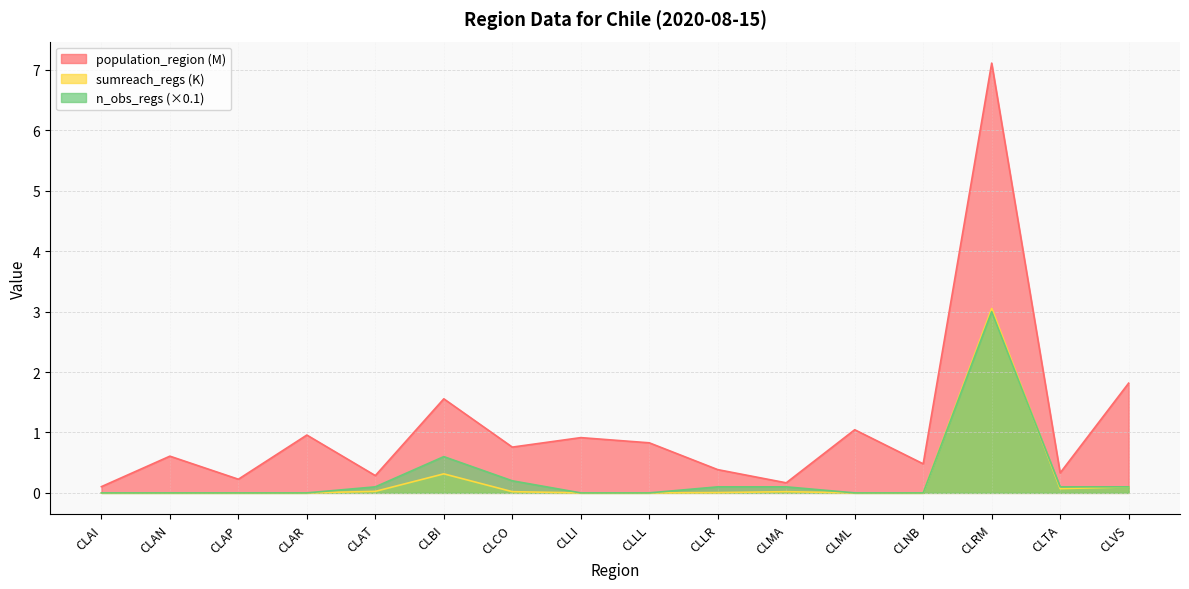

At which category is the sum across all series the highest?

CLRM